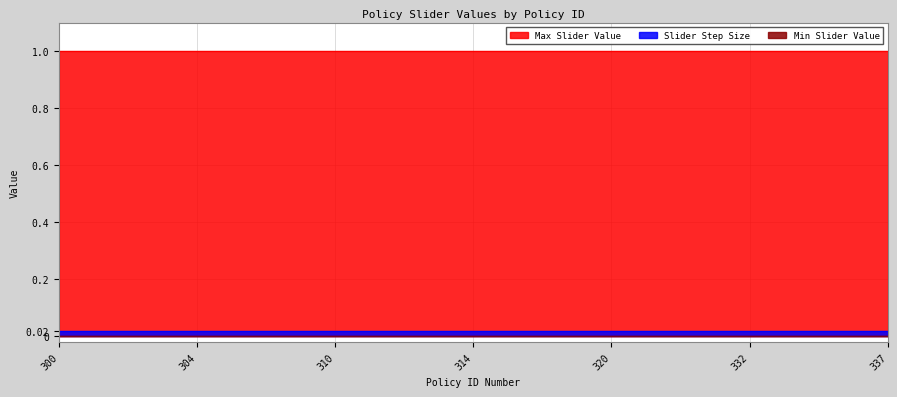

The value of Min Slider Value at 306 is 0.0. True or false?

True